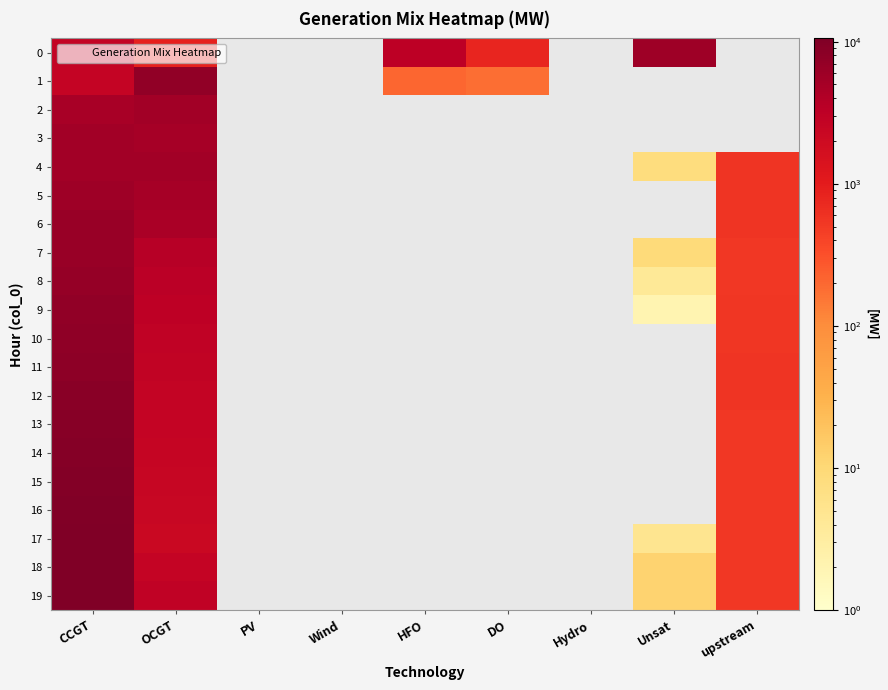

Reading right to left, transcribe all the data shown in this chart.

0: upstream=0	Unsat=5847	Hydro=0	DO=790	HFO=3280	Wind=0	PV=0	OCGT=893	CCGT=2668
1: upstream=0	Unsat=0	Hydro=0	DO=179	HFO=211	Wind=0	PV=0	OCGT=7521	CCGT=2659
2: upstream=0	Unsat=0	Hydro=0	DO=0	HFO=0	Wind=0	PV=0	OCGT=5378	CCGT=4795
3: upstream=0	Unsat=0	Hydro=0	DO=0	HFO=0	Wind=0	PV=0	OCGT=4945	CCGT=5408
4: upstream=577	Unsat=8	Hydro=0	DO=0	HFO=0	Wind=0	PV=0	OCGT=5490	CCGT=5390
5: upstream=580	Unsat=0	Hydro=0	DO=0	HFO=0	Wind=0	PV=0	OCGT=5055	CCGT=5901
6: upstream=580	Unsat=0	Hydro=0	DO=0	HFO=0	Wind=0	PV=0	OCGT=4587	CCGT=6562
7: upstream=530	Unsat=9	Hydro=0	DO=0	HFO=0	Wind=0	PV=0	OCGT=3575	CCGT=6494
8: upstream=540	Unsat=4	Hydro=0	DO=0	HFO=0	Wind=0	PV=0	OCGT=3331	CCGT=6940
9: upstream=551	Unsat=2	Hydro=0	DO=0	HFO=0	Wind=0	PV=0	OCGT=3139	CCGT=7352
10: upstream=562	Unsat=0	Hydro=0	DO=0	HFO=0	Wind=0	PV=0	OCGT=2971	CCGT=7752
11: upstream=574	Unsat=0	Hydro=0	DO=0	HFO=0	Wind=0	PV=0	OCGT=2836	CCGT=8133
12: upstream=579	Unsat=0	Hydro=0	DO=0	HFO=0	Wind=0	PV=0	OCGT=2721	CCGT=8506
13: upstream=525	Unsat=0	Hydro=0	DO=0	HFO=0	Wind=0	PV=0	OCGT=2627	CCGT=8872
14: upstream=525	Unsat=0	Hydro=0	DO=0	HFO=0	Wind=0	PV=0	OCGT=2526	CCGT=9250
15: upstream=525	Unsat=0	Hydro=0	DO=0	HFO=0	Wind=0	PV=0	OCGT=2429	CCGT=9634
16: upstream=525	Unsat=0	Hydro=0	DO=0	HFO=0	Wind=0	PV=0	OCGT=2338	CCGT=10021
17: upstream=525	Unsat=5	Hydro=0	DO=0	HFO=0	Wind=0	PV=0	OCGT=2297	CCGT=10378
18: upstream=525	Unsat=12	Hydro=0	DO=0	HFO=0	Wind=0	PV=0	OCGT=2612	CCGT=10467
19: upstream=525	Unsat=12	Hydro=0	DO=0	HFO=0	Wind=0	PV=0	OCGT=2960	CCGT=10543